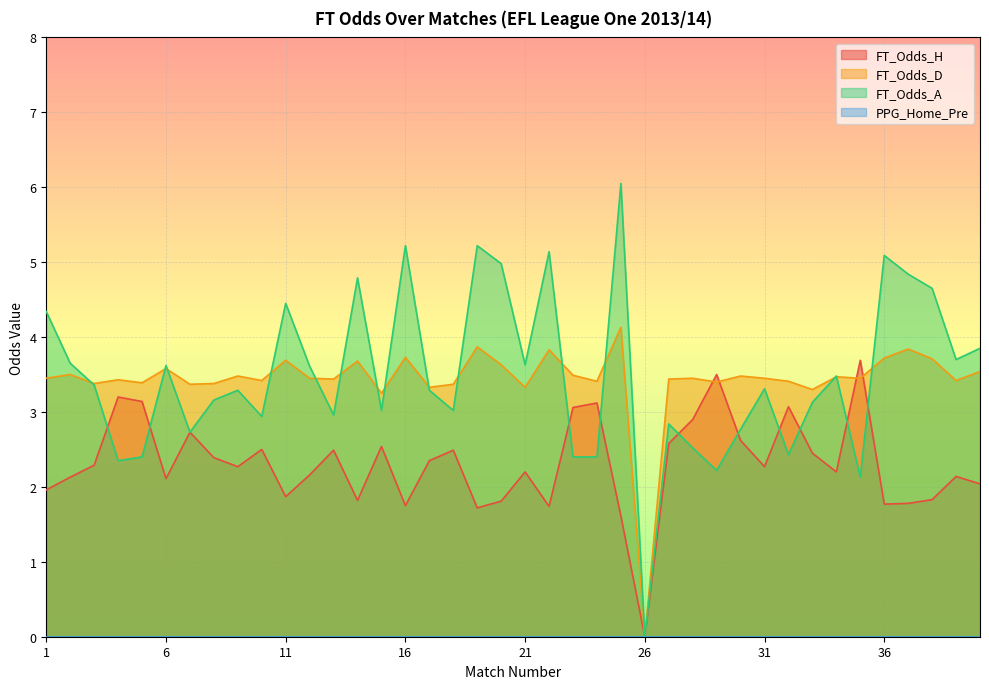

What is the difference between the maximum and minimum values in the FT_Odds_H series?

3.7